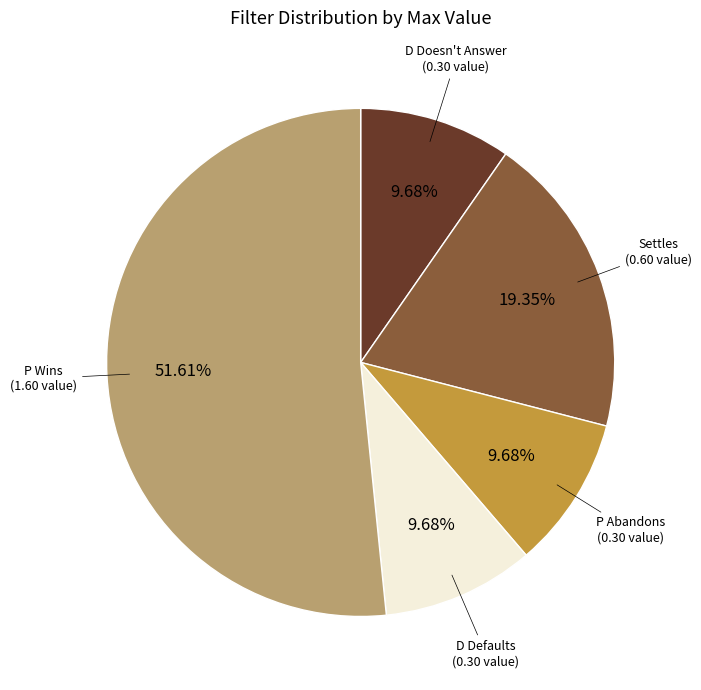

Does any single category account for the majority?

Yes